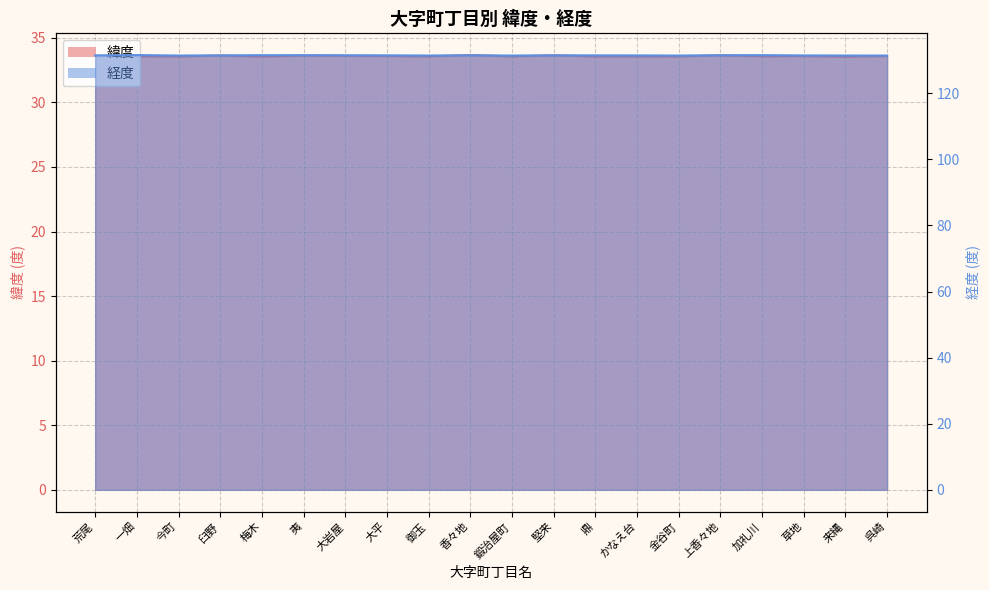

Which series has the widest spread of values?

経度